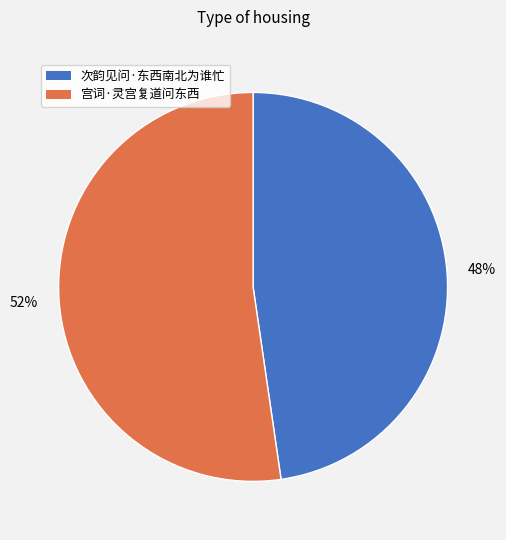

What is the smallest slice in the pie chart?

次韵见问·东西南北为谁忙